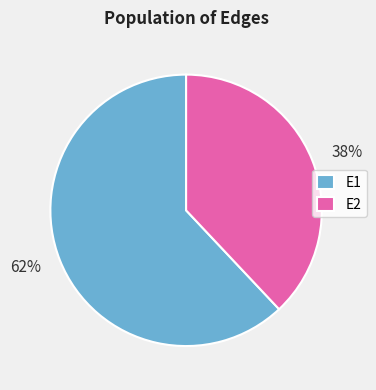

Combined, do E2 and E1 account for over 50%?

Yes